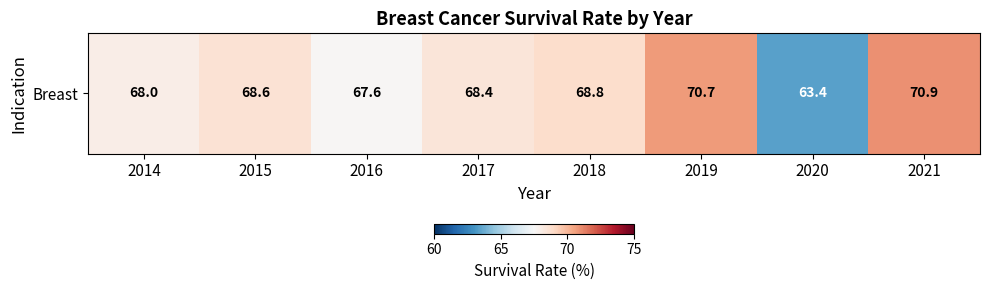

How many series are shown in this chart?

1